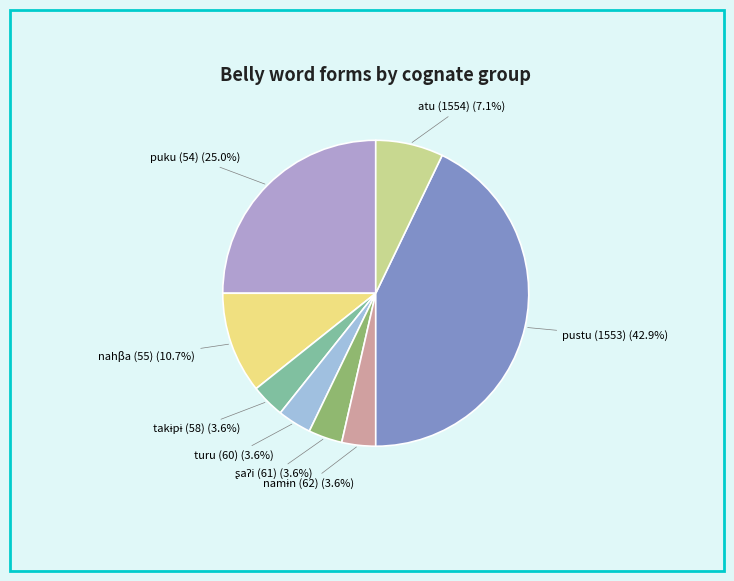

How many segments does this pie chart have?

8